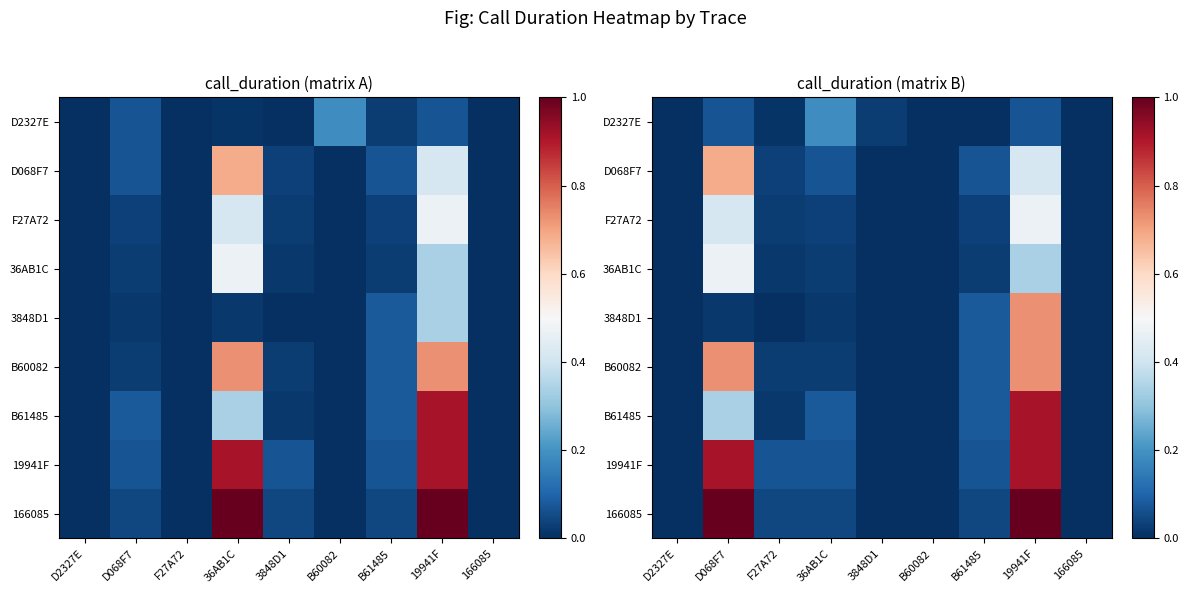

Which series changed the most between 3848D1 and 19941F?

166085